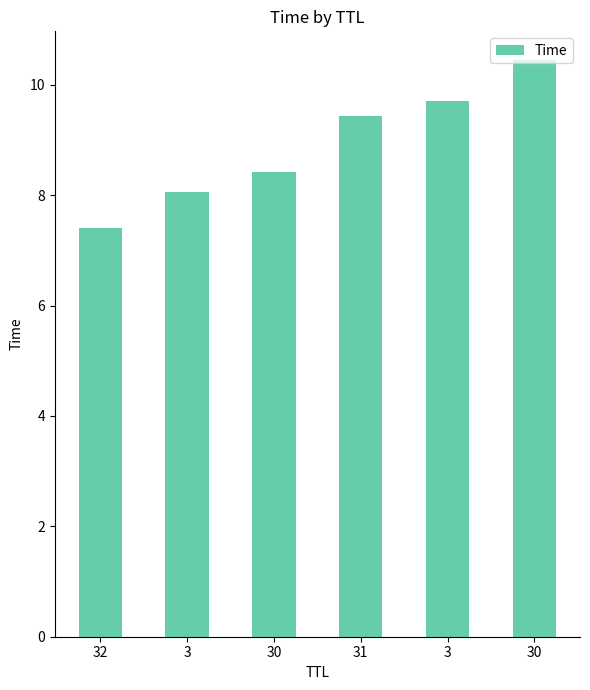

How many bars are there in total?

6